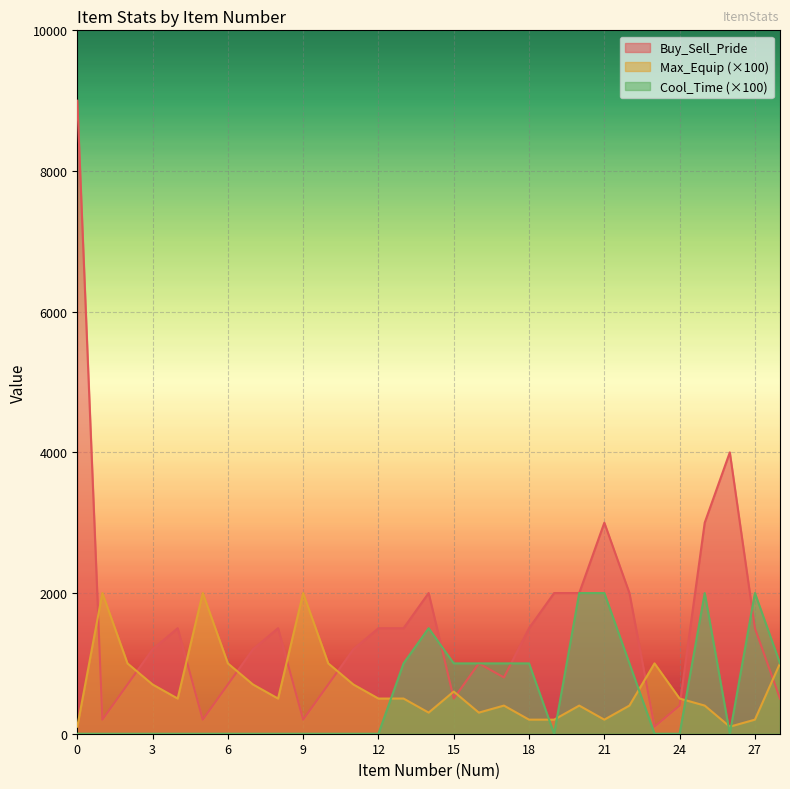

Does the chart display data point markers on the line(s)?

No